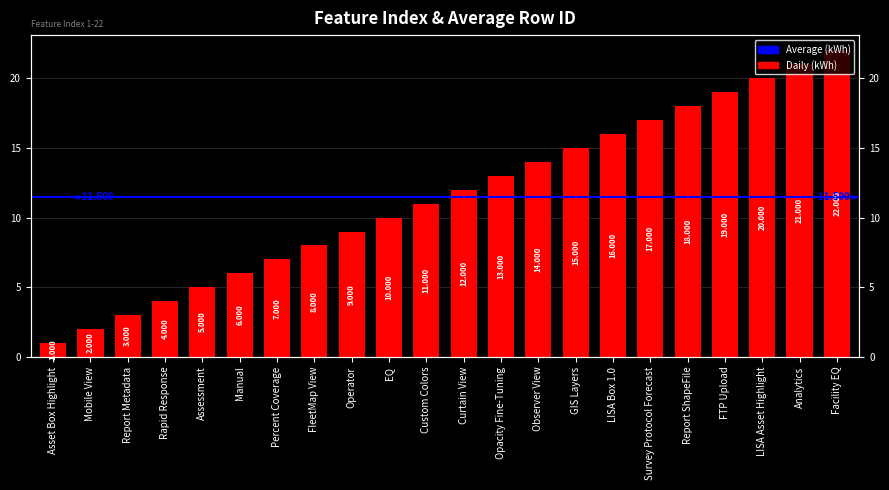

Are the bars horizontal?

No